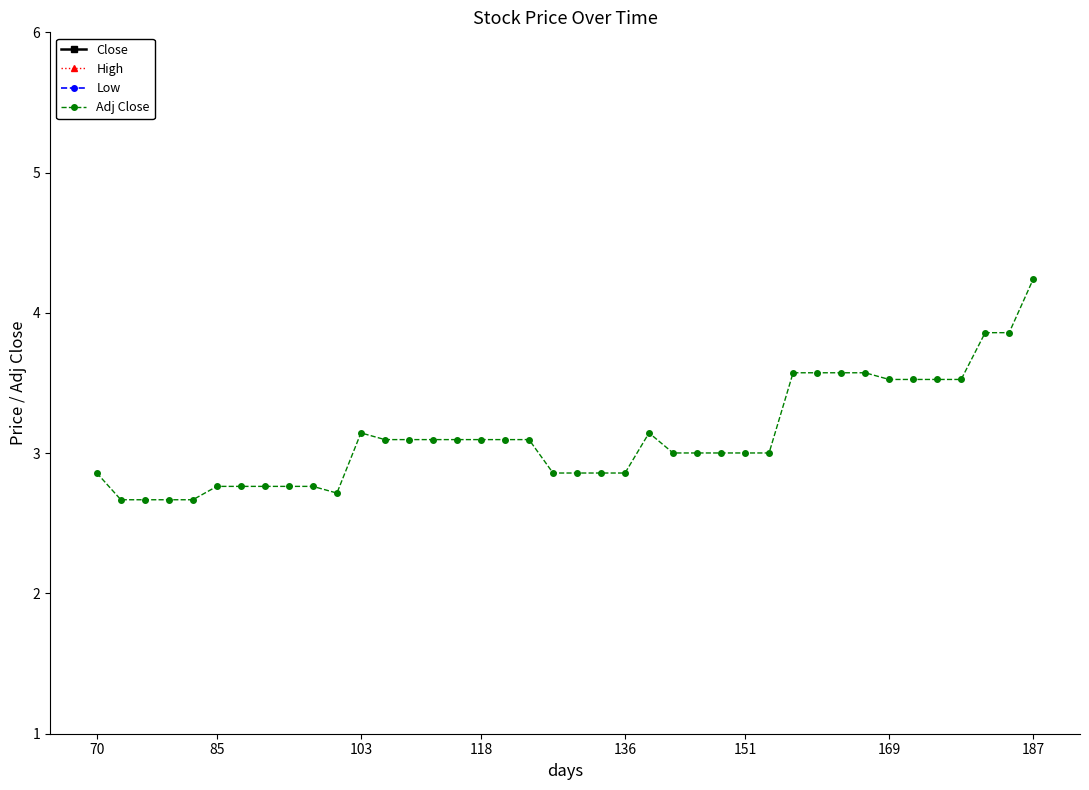

What is the minimum value for Adj Close?

2.7